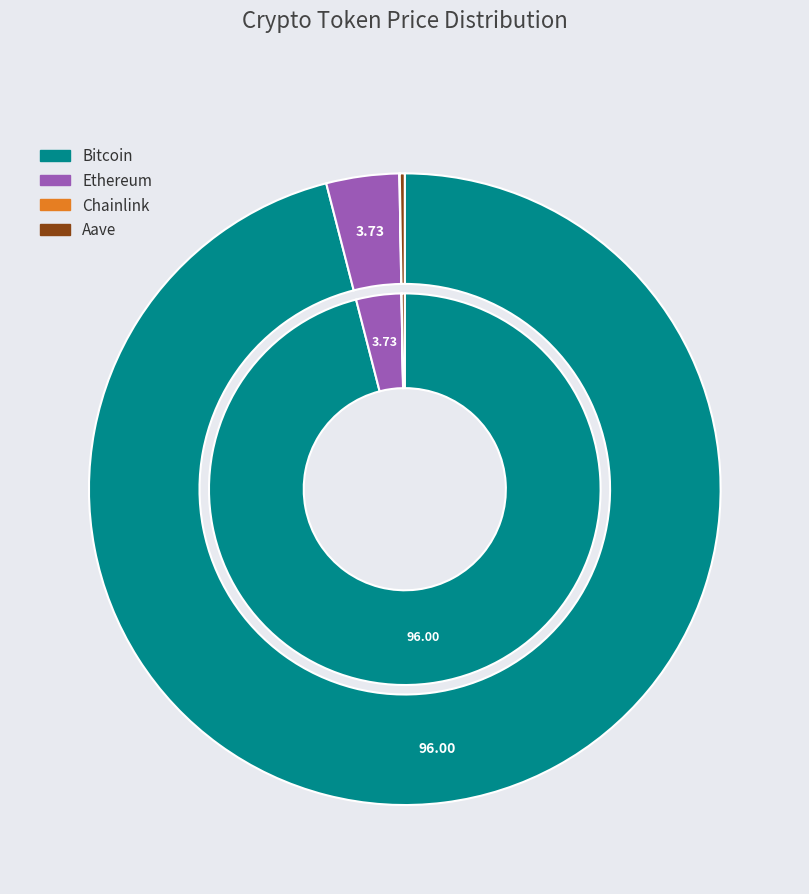

Rank the categories by value from highest to lowest.

Bitcoin, Ethereum, Aave, Chainlink